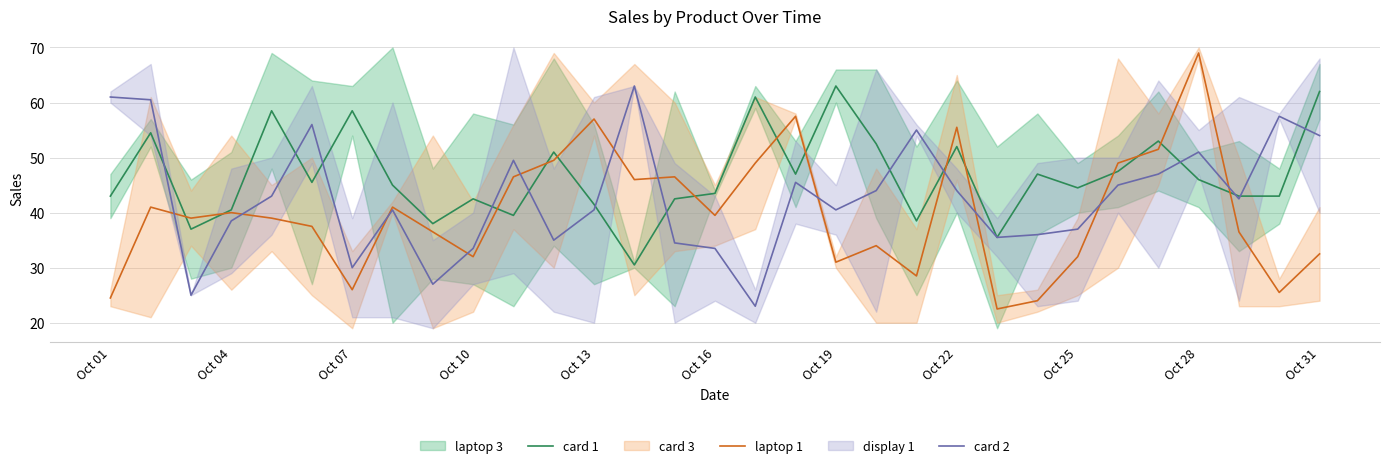

What is the value of the card 1 point at the 26th from the left?

47.5